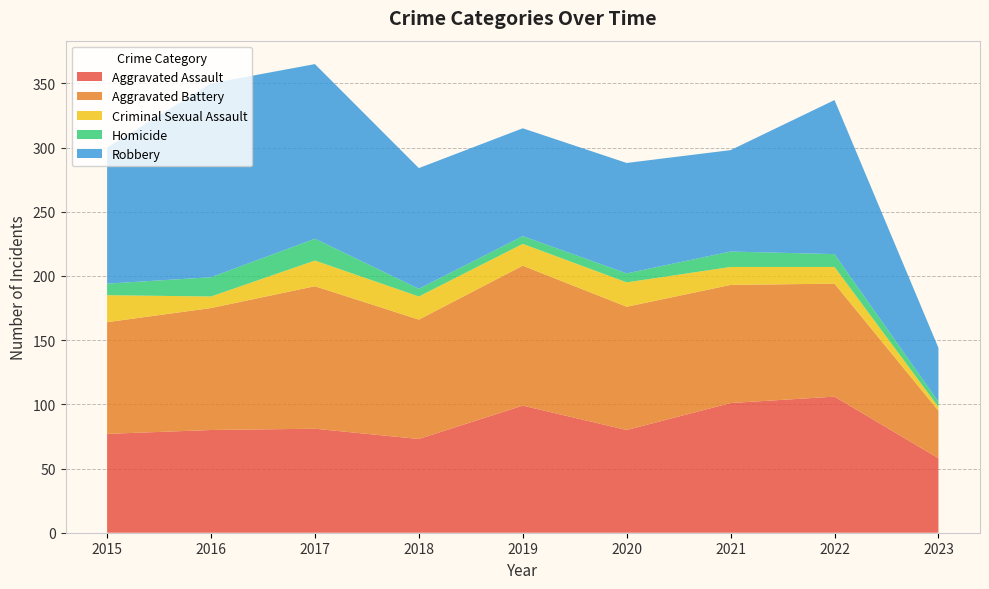

Reading left to right, list all the values displayed in this chart.

Aggravated Assault: 2015=77	2016=80	2017=81	2018=73	2019=99	2020=80	2021=101	2022=106	2023=58
Aggravated Battery: 2015=87	2016=95	2017=111	2018=93	2019=109	2020=96	2021=92	2022=88	2023=37
Criminal Sexual Assault: 2015=21	2016=9	2017=20	2018=18	2019=17	2020=19	2021=14	2022=13	2023=3
Homicide: 2015=9	2016=15	2017=17	2018=6	2019=6	2020=7	2021=12	2022=10	2023=4
Robbery: 2015=106	2016=151	2017=136	2018=94	2019=84	2020=86	2021=79	2022=120	2023=42